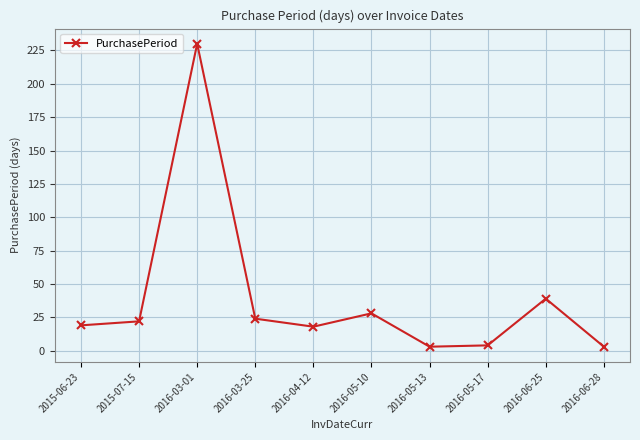

True or false: there are more than 2 points higher than both neighbors.

True